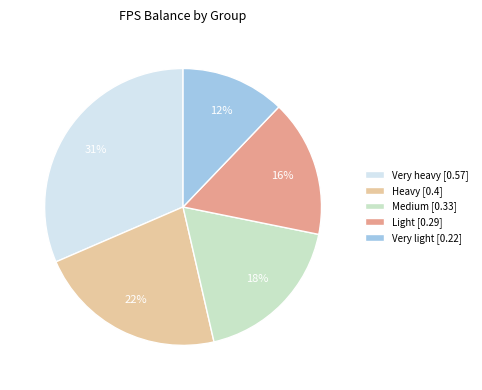

Do Very heavy [0.57] and Light [0.29] together represent more than half of the pie?

No